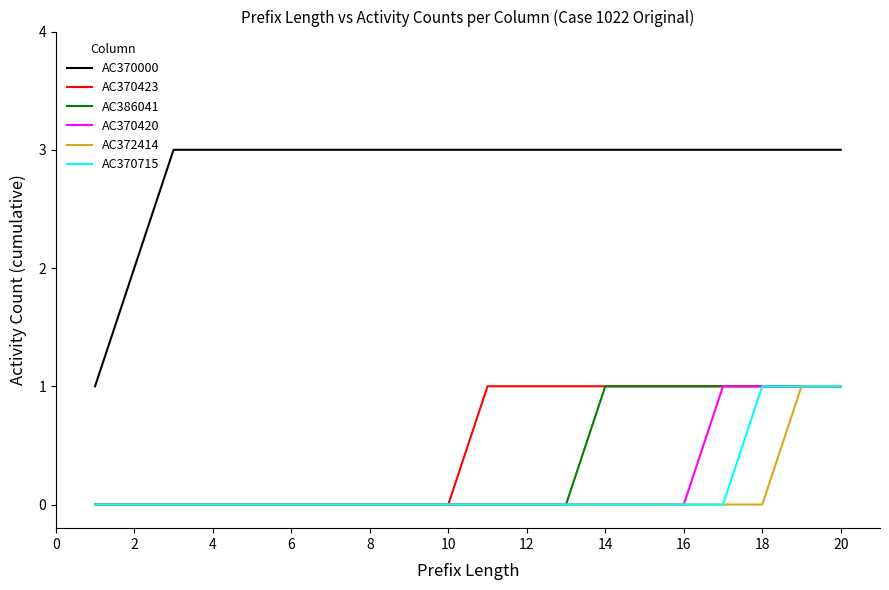

Reading left to right, transcribe all the data shown in this chart.

AC370000: 1	2	3	3	3	3	3	3	3	3	3	3	3	3	3	3	3	3	3	3
AC370423: 0	0	0	0	0	0	0	0	0	0	1	1	1	1	1	1	1	1	1	1
AC386041: 0	0	0	0	0	0	0	0	0	0	0	0	0	1	1	1	1	1	1	1
AC370420: 0	0	0	0	0	0	0	0	0	0	0	0	0	0	0	0	1	1	1	1
AC372414: 0	0	0	0	0	0	0	0	0	0	0	0	0	0	0	0	0	0	1	1
AC370715: 0	0	0	0	0	0	0	0	0	0	0	0	0	0	0	0	0	1	1	1